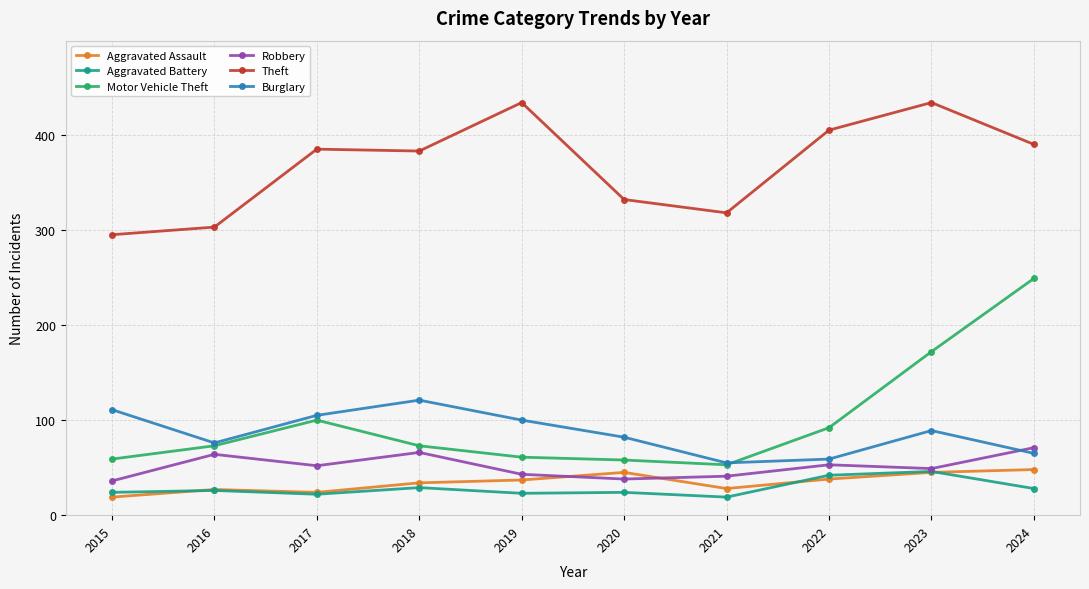

True or false: Robbery has more than 0 points higher than both neighbors.

True